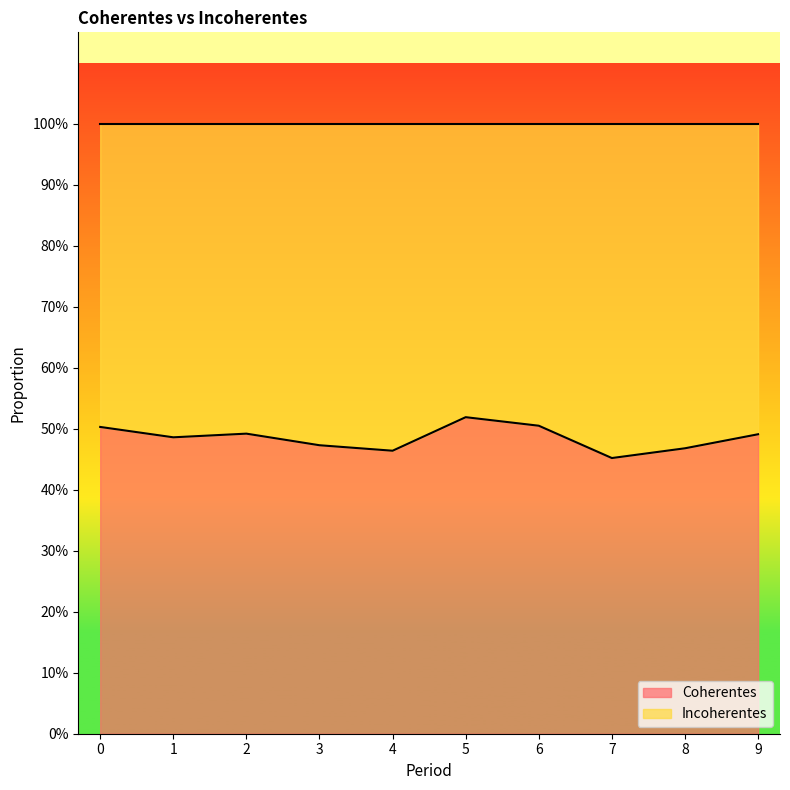

Rank the categories by value from highest to lowest.

5, 6, 0, 2, 9, 1, 3, 8, 4, 7